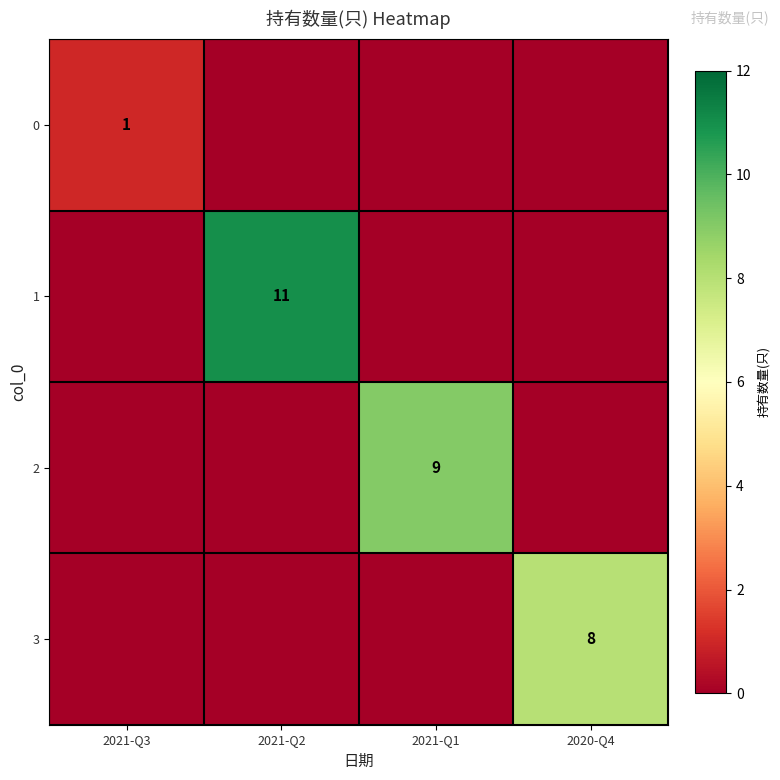

Which series has the largest total across all categories?

1